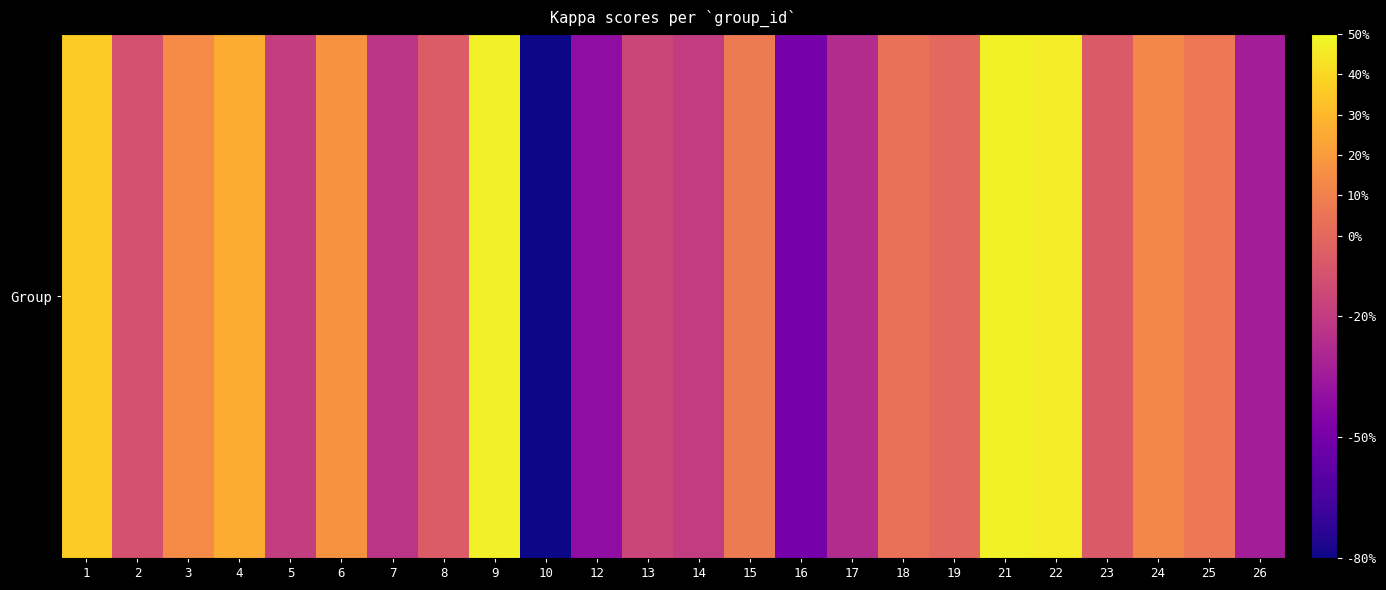

Rank the categories by value from highest to lowest.

21, 9, 22, 1, 4, 6, 3, 24, 15, 25, 18, 19, 8, 23, 2, 13, 5, 14, 7, 17, 26, 12, 16, 10